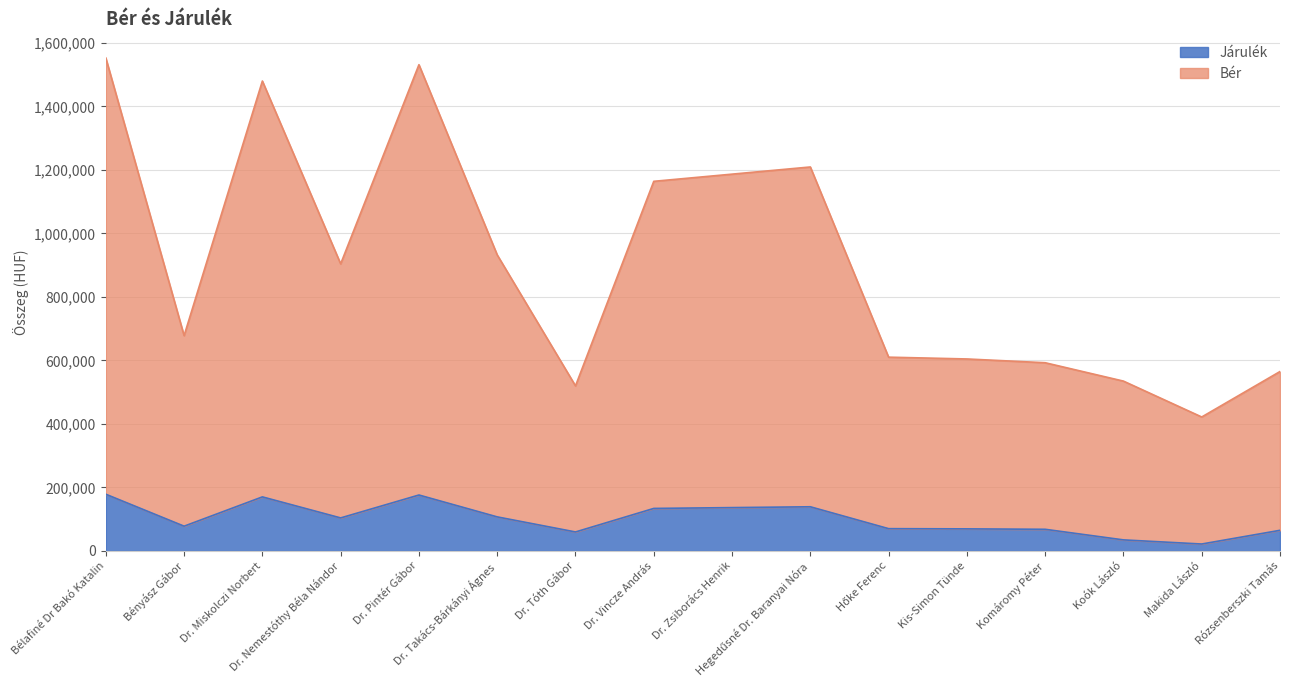

Where is Járulék nearest to the value 100210?

Dr. Nemestóthy Béla Nándor